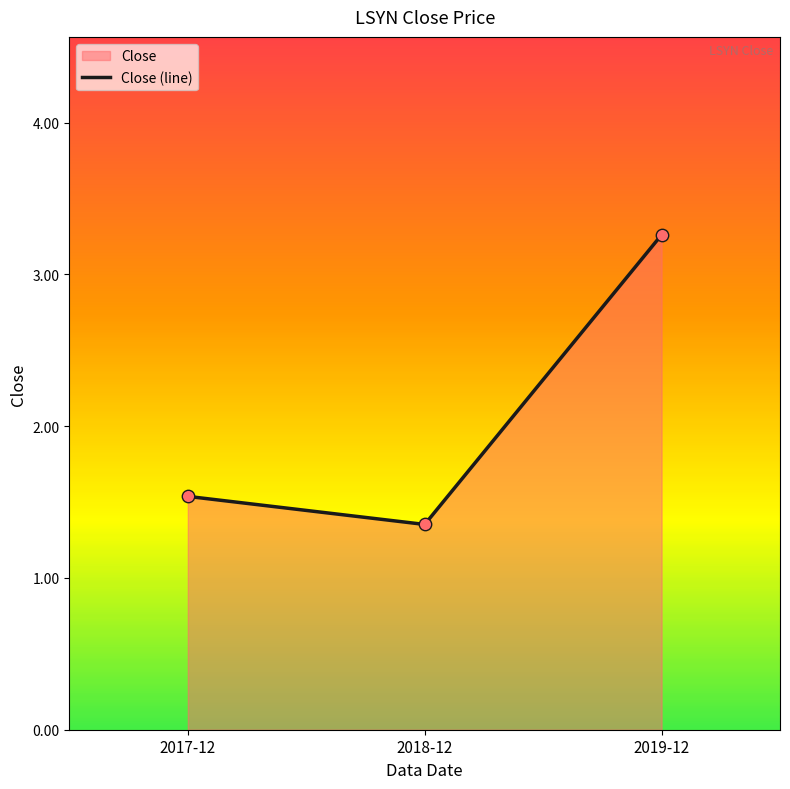

What is the ratio of the value at 2017-12 to the value at 2018-12?

1.1